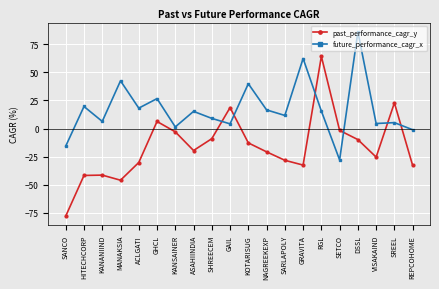

At which category does future_performance_cagr_x reach its first local valley?

KANANIIND